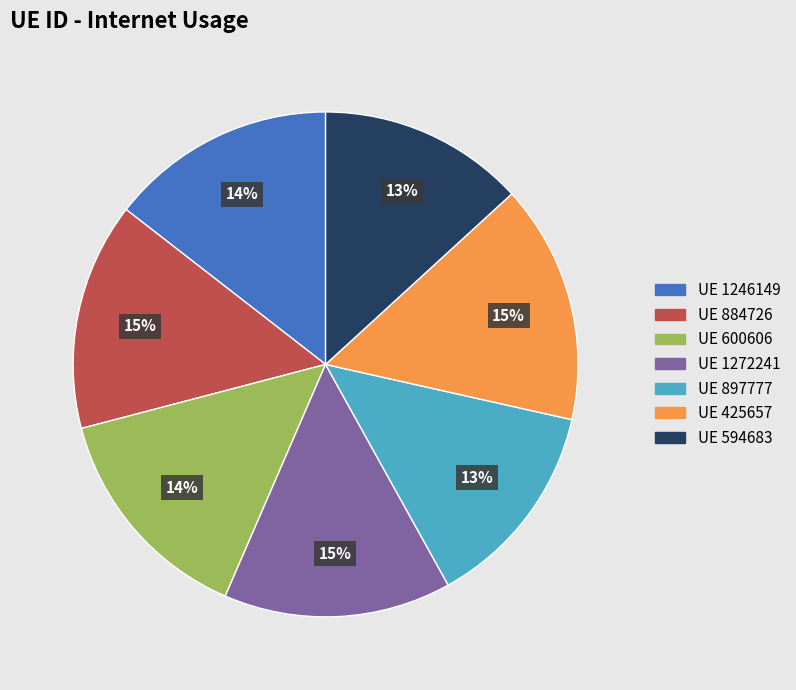

Is there a majority slice in this chart?

No